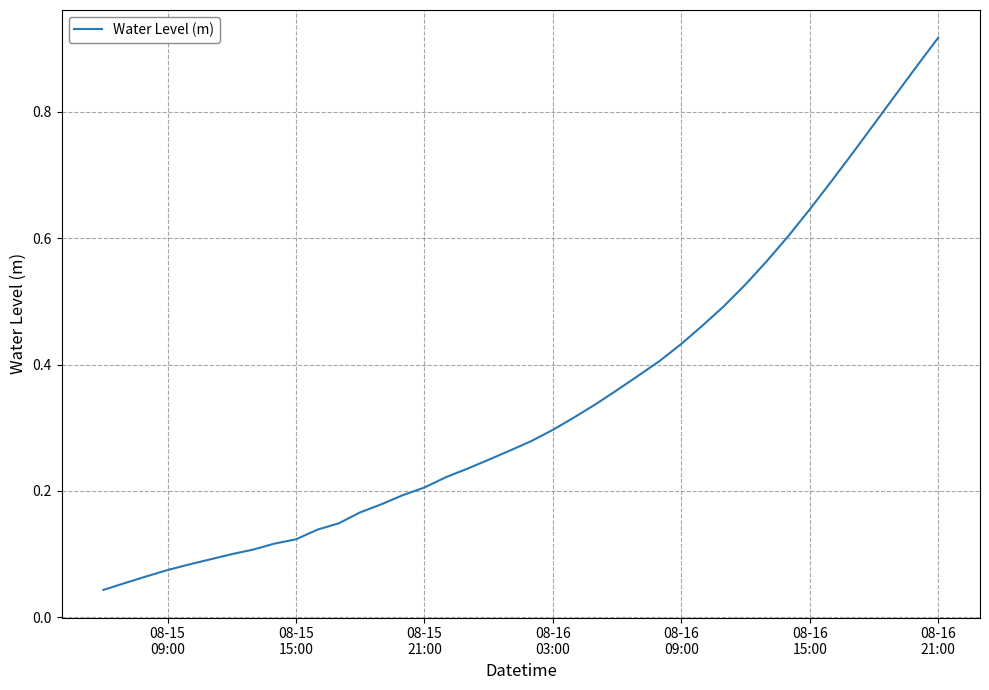

Reading left to right, transcribe all the data shown in this chart.

0.0	0.1	0.1	0.1	0.1	0.1	0.1	0.1	0.1	0.1	0.1	0.1	0.2	0.2	0.2	0.2	0.2	0.2	0.2	0.3	0.3	0.3	0.3	0.3	0.4	0.4	0.4	0.4	0.5	0.5	0.5	0.6	0.6	0.6	0.7	0.7	0.8	0.8	0.9	0.9